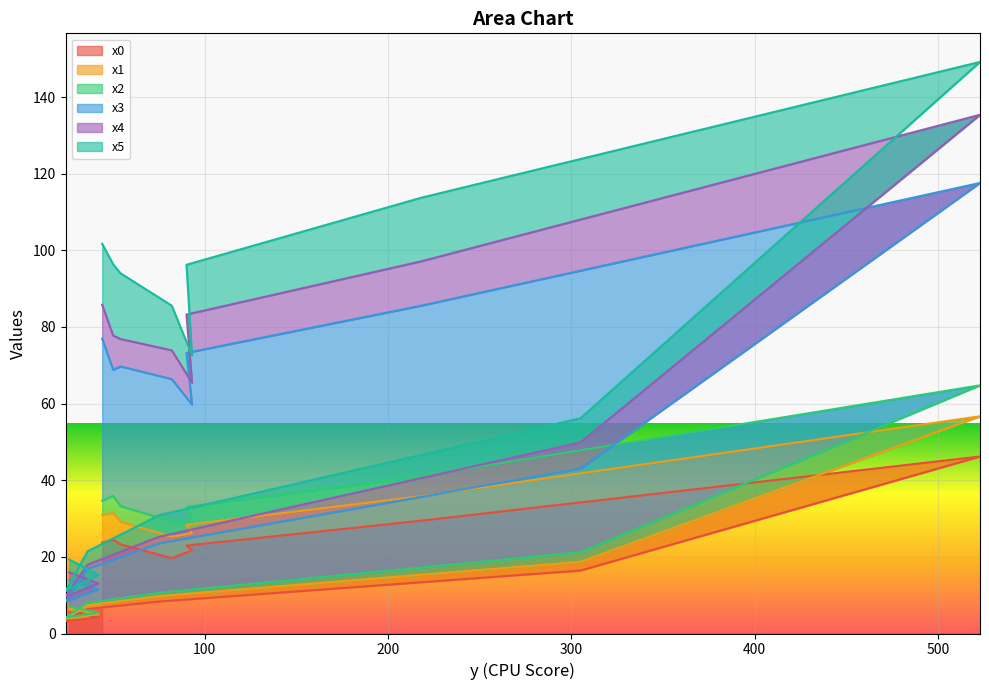

What is the maximum value for x0?

46.2